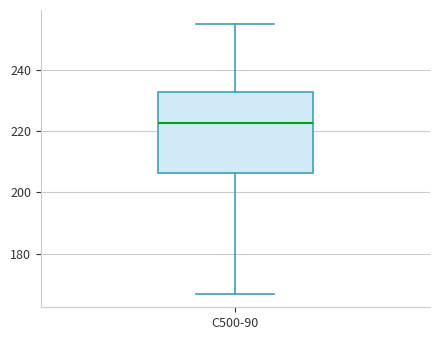

Where does the lower whisker of the box for C500-90 end on the y-axis? The values are not printed on the chart, so give them approximately, as read against the axis.

166